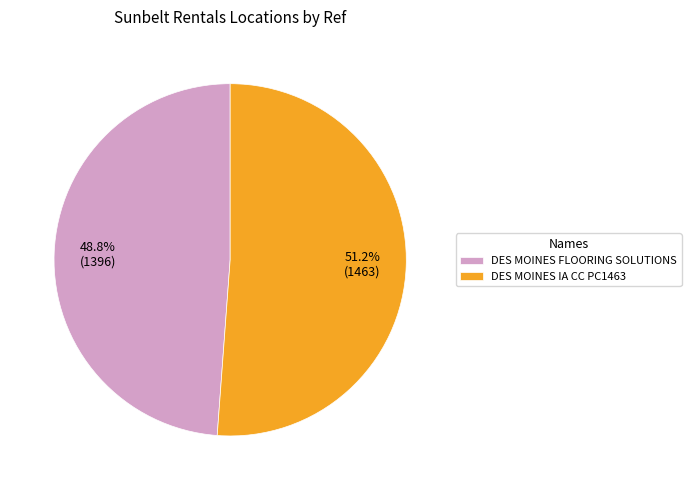

Which category accounts for the majority?

DES MOINES IA CC PC1463